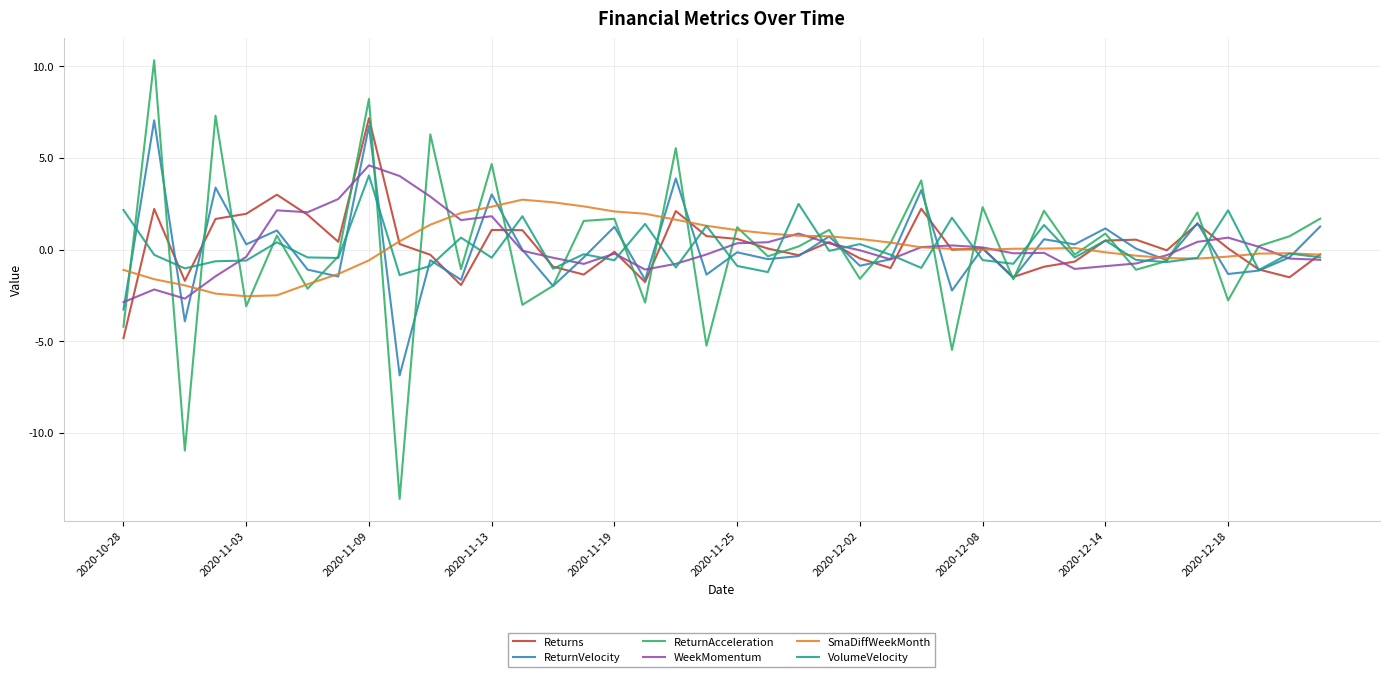

Which series has the widest spread of values?

ReturnAcceleration